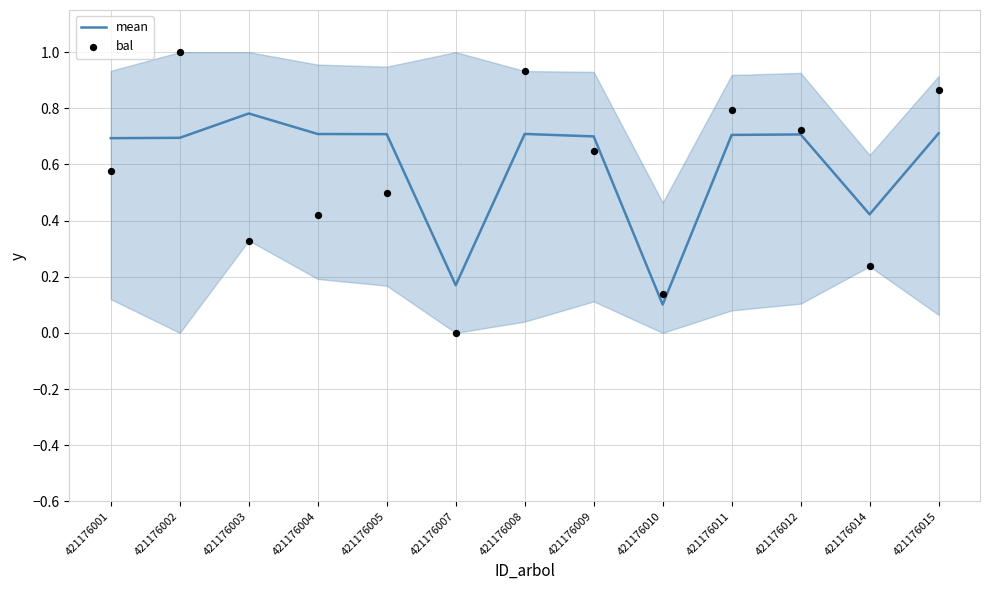

Which series reaches the maximum Y coordinate?

bal